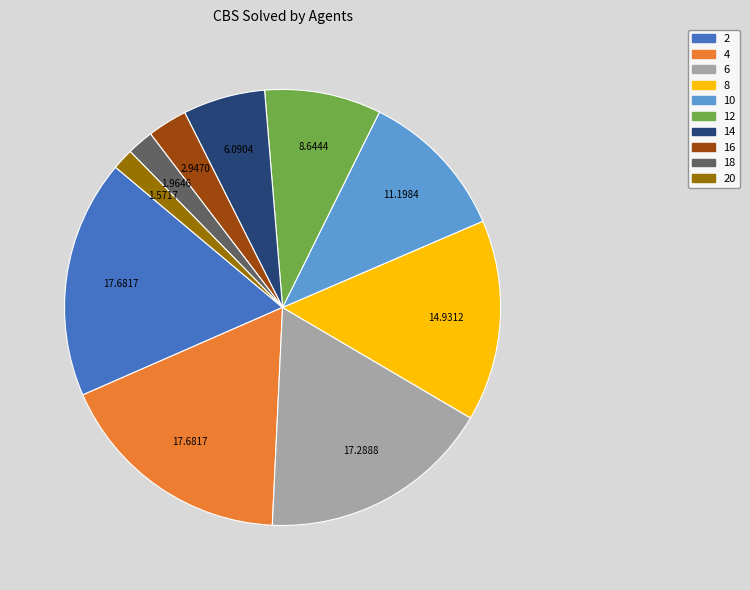

Is there any slice that represents more than half of the pie?

No